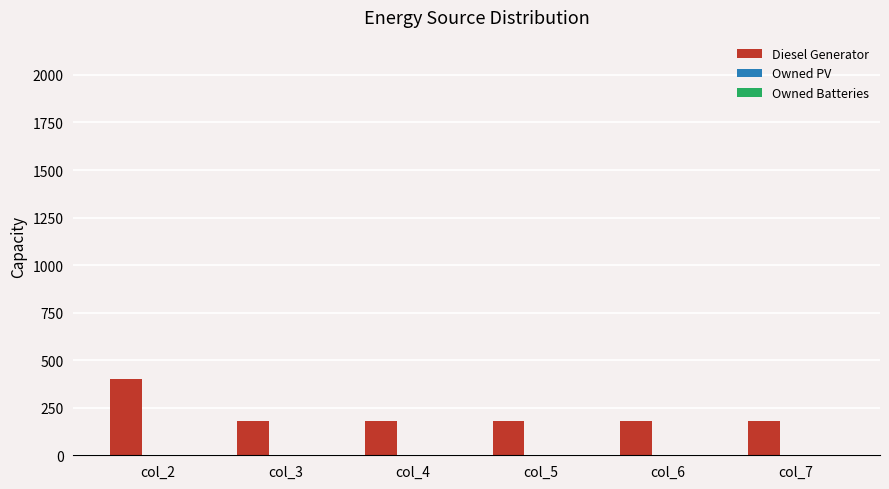

What is the sum of the values at col_3 and col_4?

364